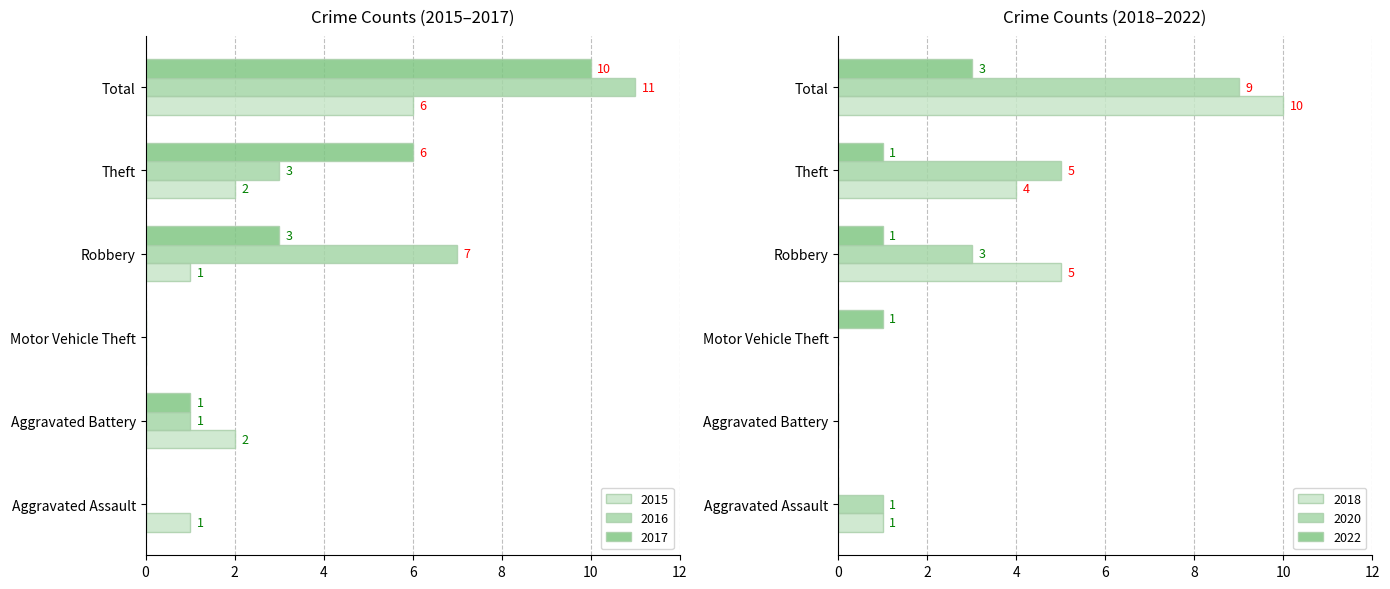

What are all the series names shown in the legend?

2015, 2016, 2017, 2018, 2020, 2022